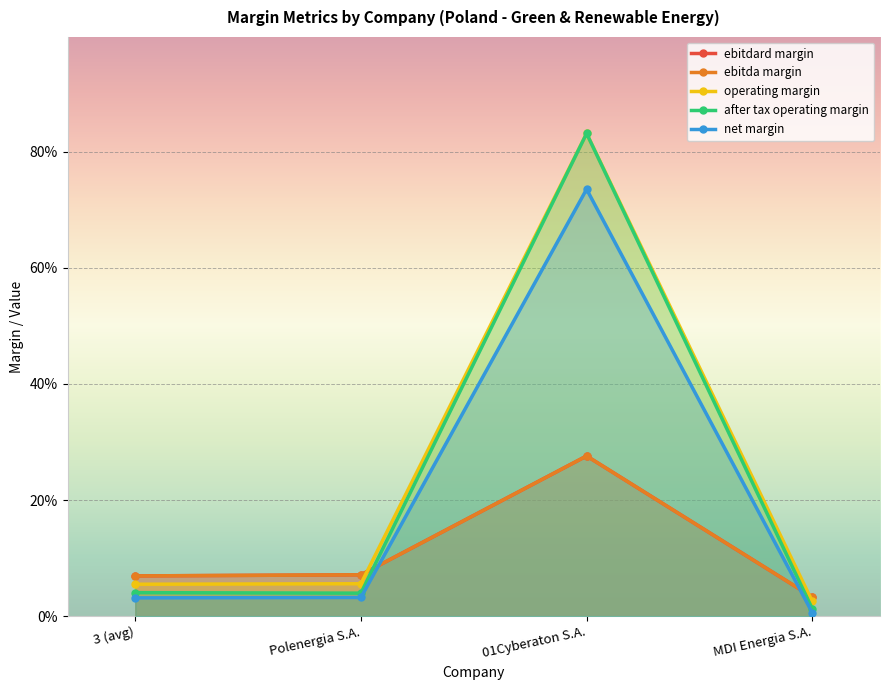

Where is ebitdard_margin nearest to the value 0?

MDI Energia S.A.